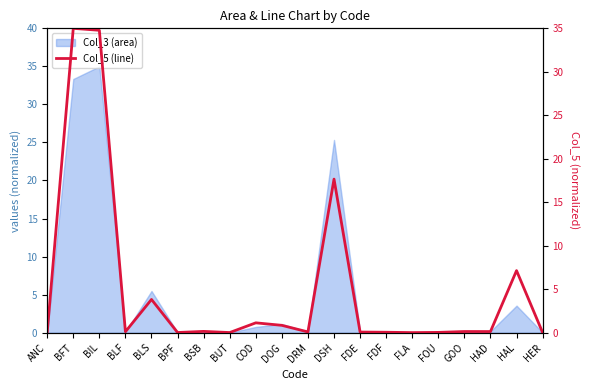

What is the approximate value at BLF?

0.1